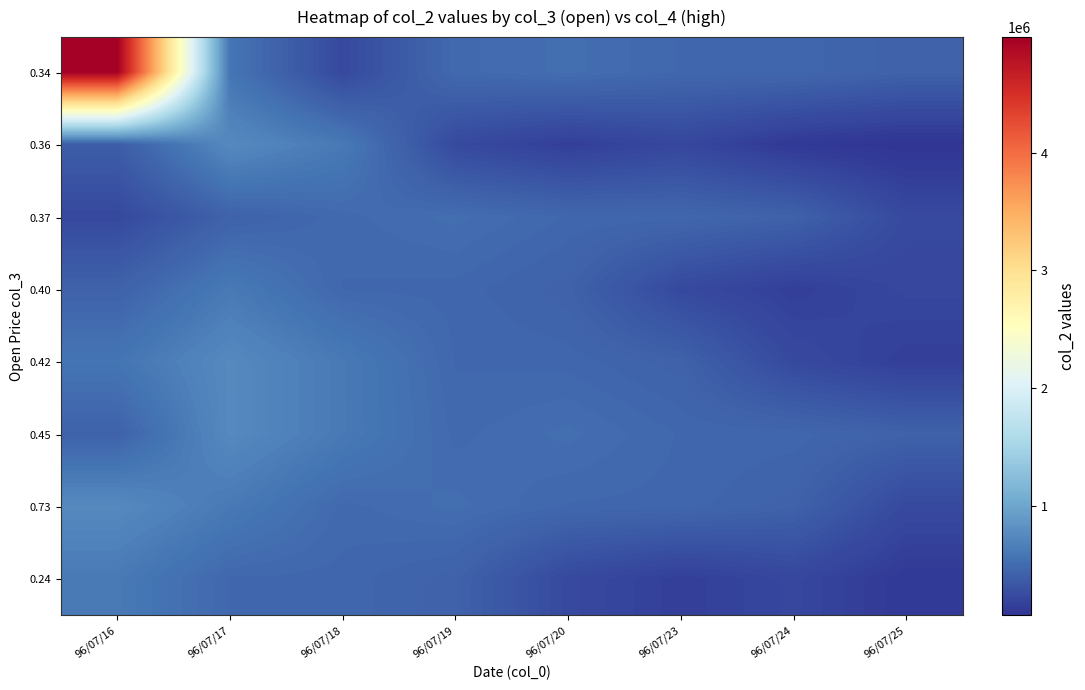

Rank the series at 96/07/16 from highest to lowest value.

0.34, 0.73, 0.24, 0.42, 0.40, 0.45, 0.36, 0.37